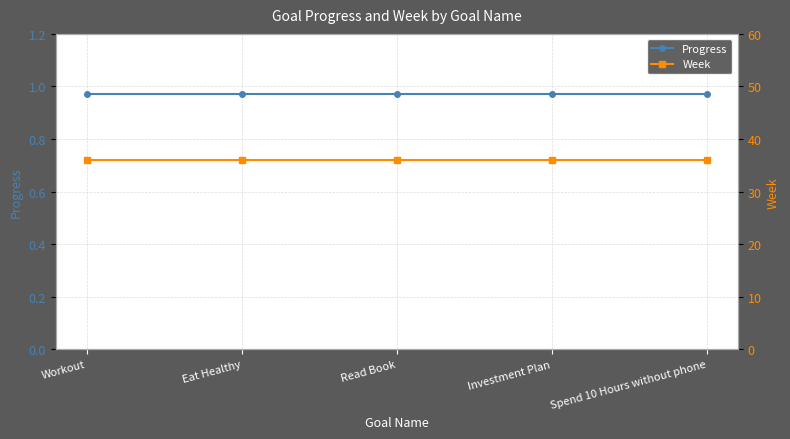

At which category is the sum across all series the highest?

Workout